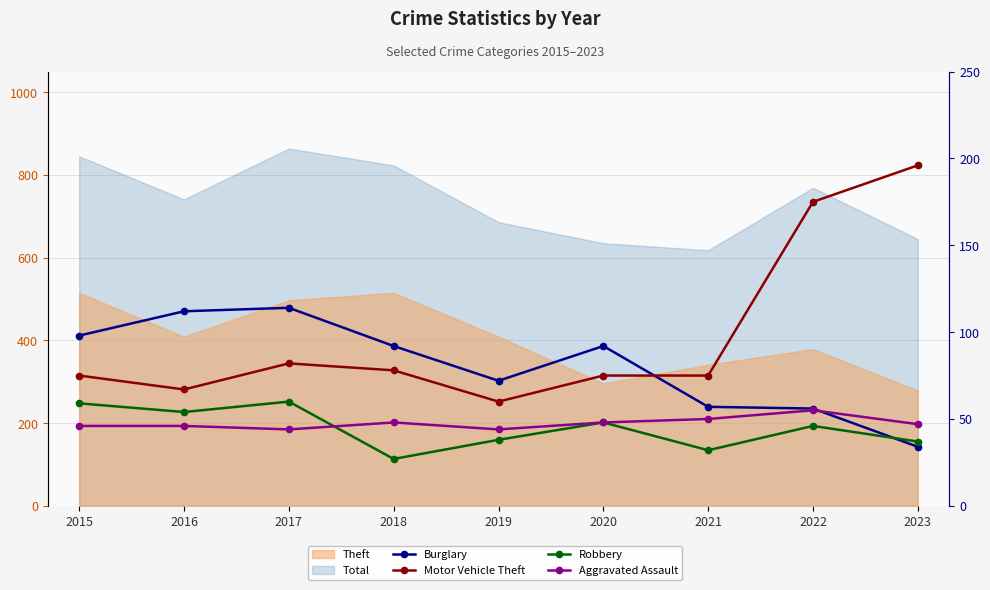

Does the chart have visible grid lines?

Yes